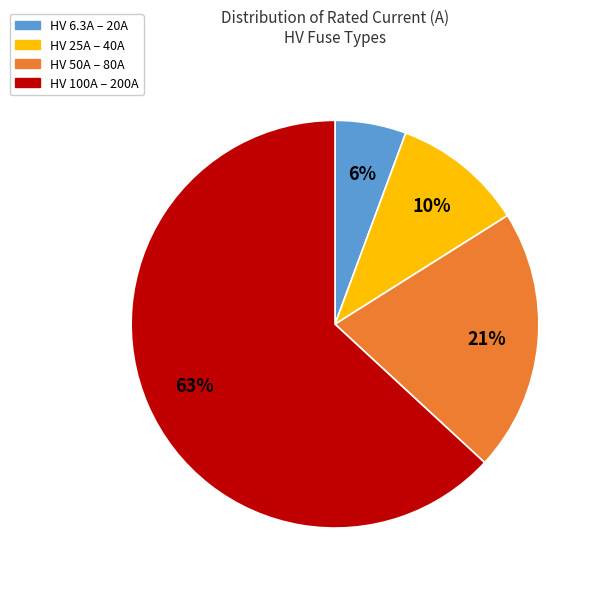

Does any single category account for the majority?

Yes